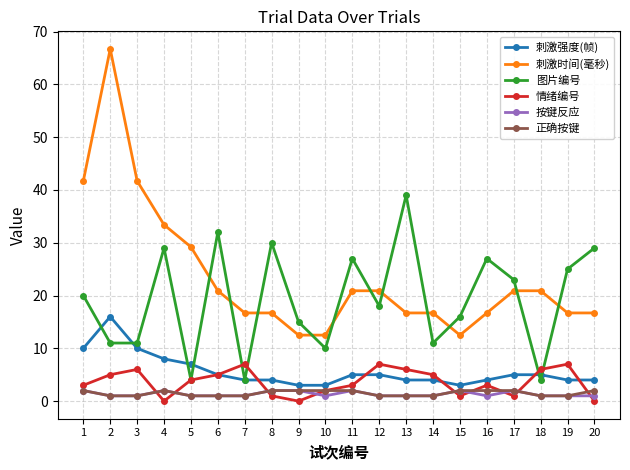

What is the value of the 刺激时间(毫秒) point at the 16th from the left?

16.7